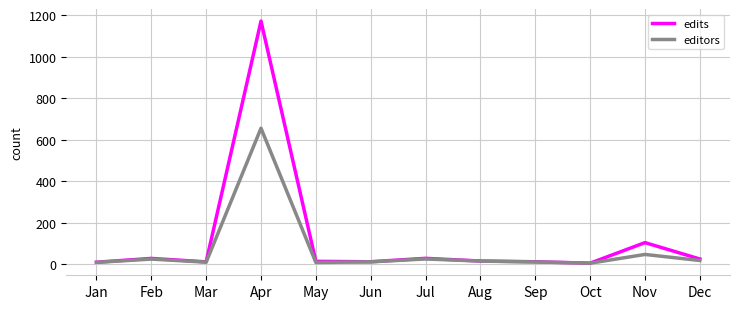

At which label does editors reach its peak?

Apr